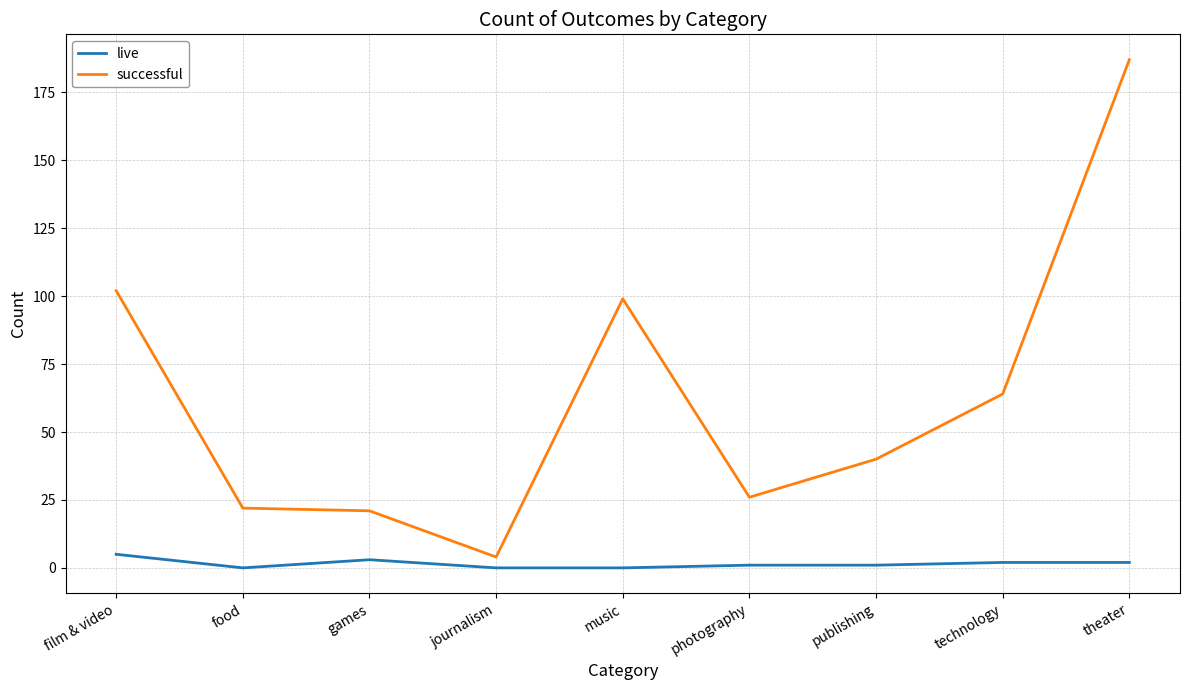

How many series are shown in this chart?

2